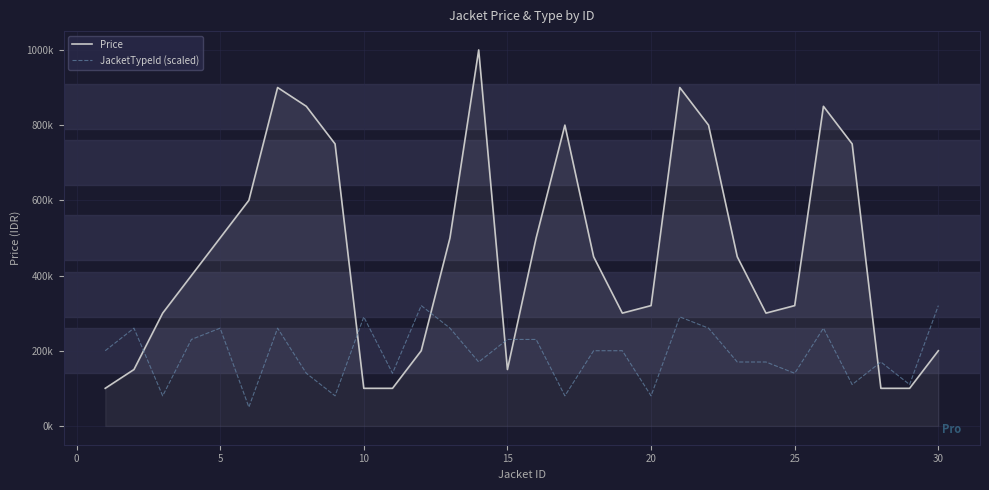

What are all the series names shown in the legend?

Price, JacketTypeId (scaled)